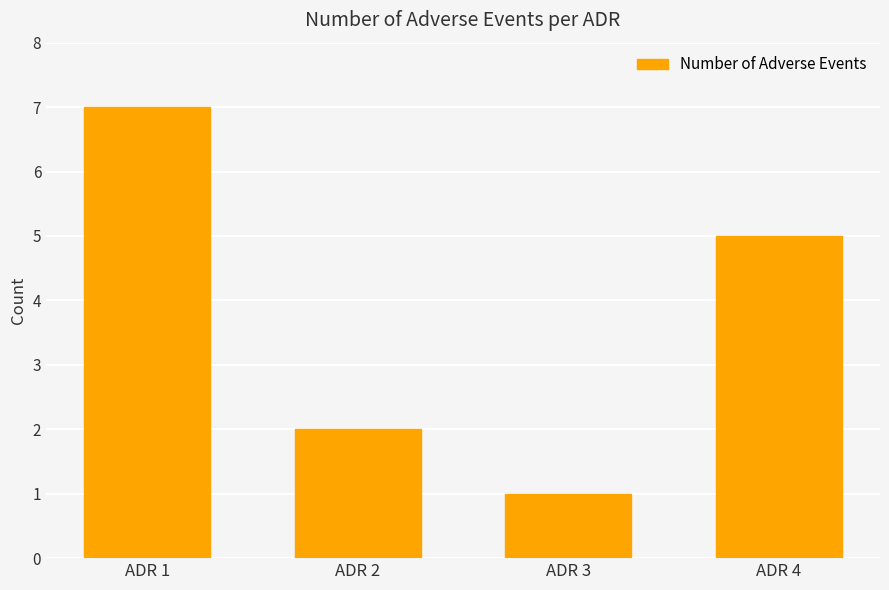

At which category does the chart reach its minimum across all series?

ADR 3